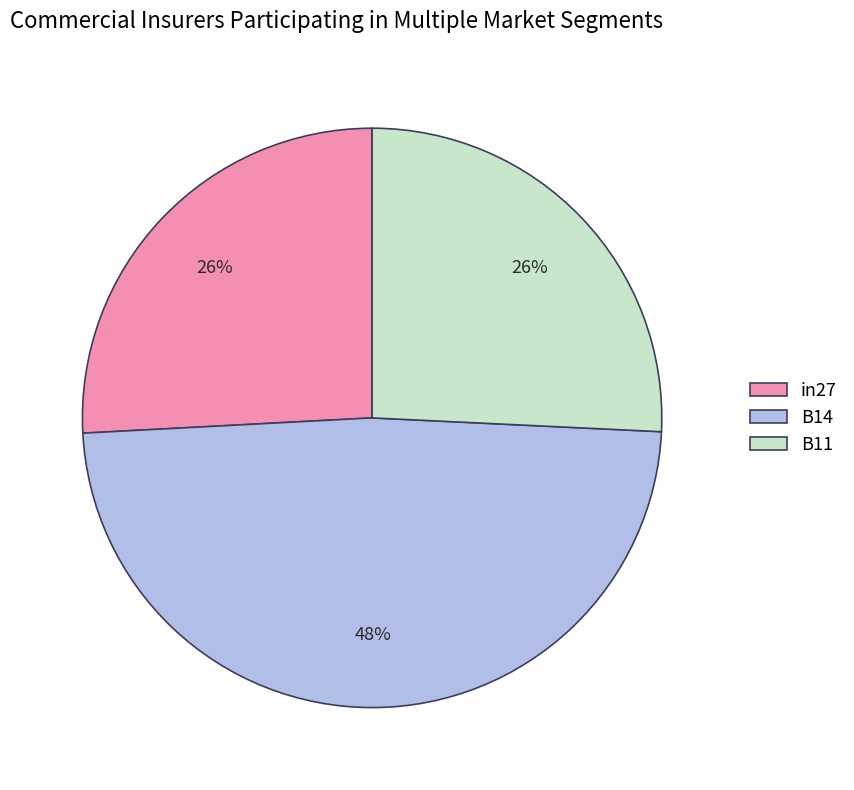

How many segments does this pie chart have?

3